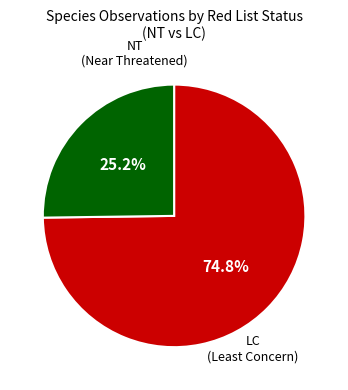

Is there any slice that represents more than half of the pie?

Yes